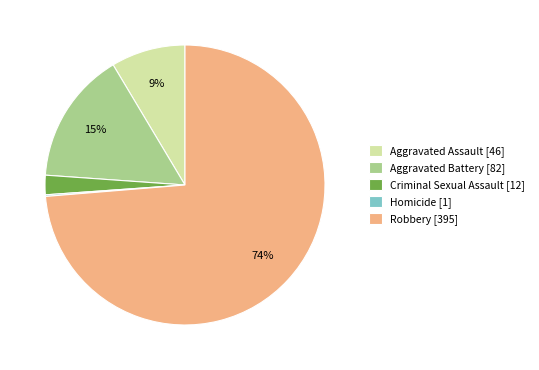

Does Aggravated Battery represent more than half of the total?

No